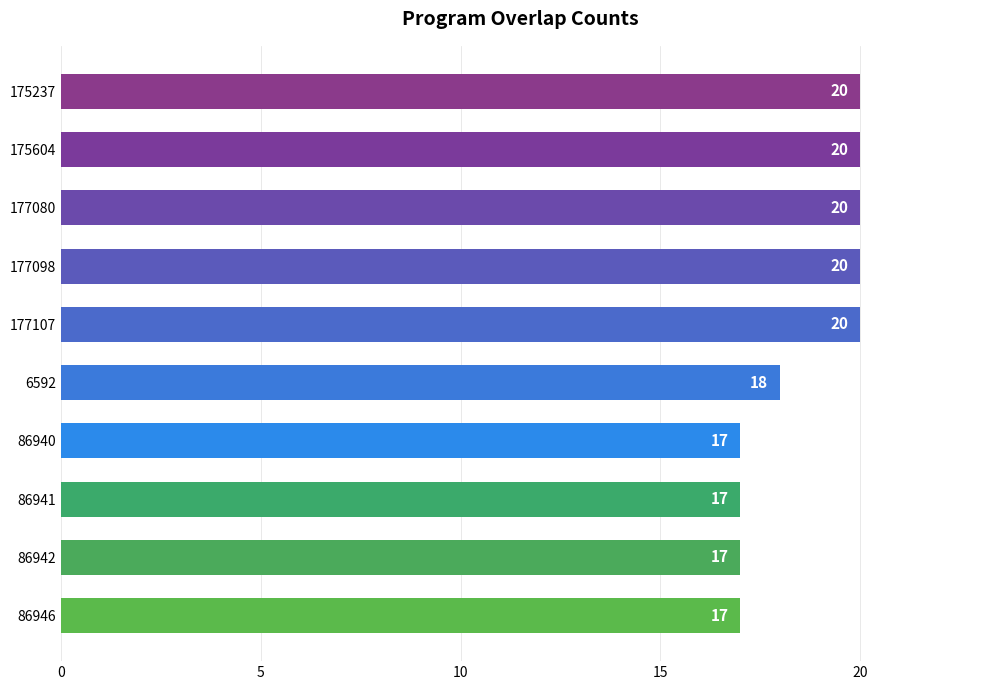

The value at 86942 is 125281. True or false?

False